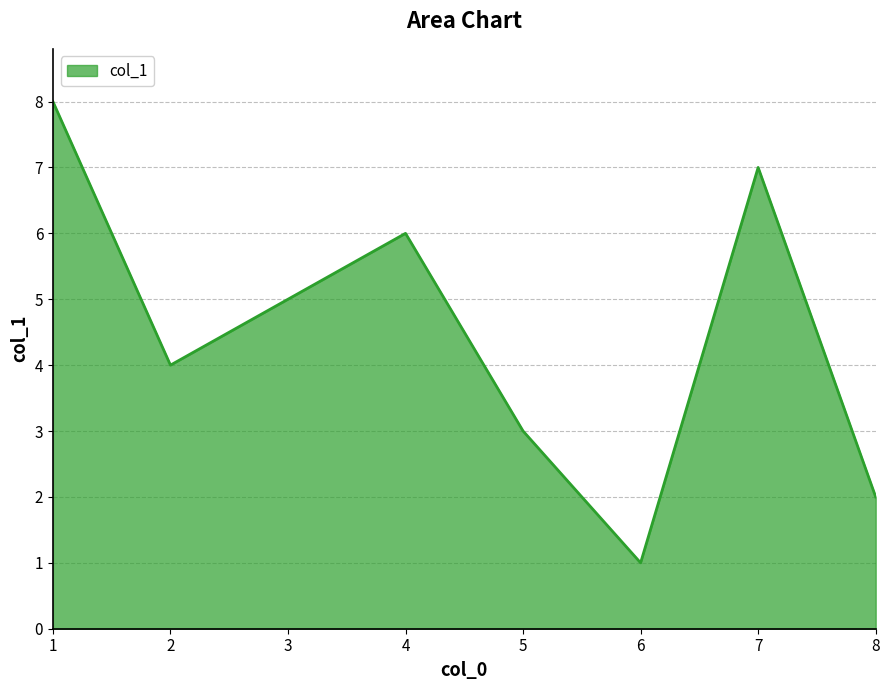

The value at 8 is 3. True or false?

False